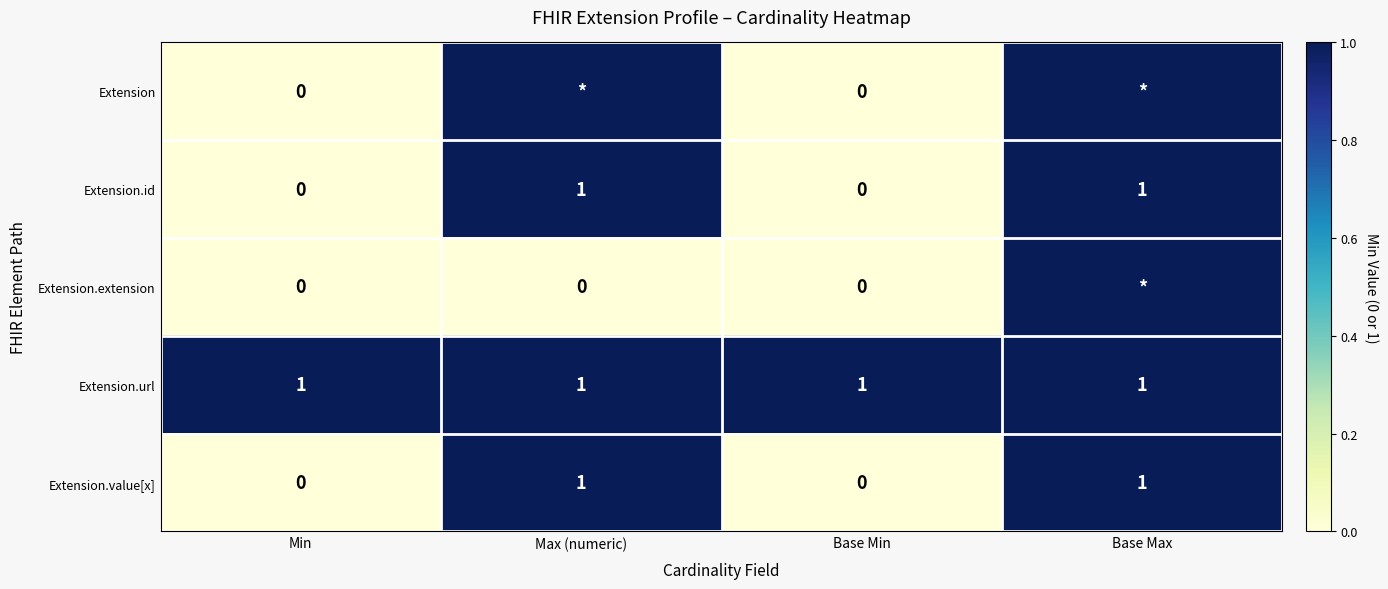

What is the difference between the second highest and minimum values in the Extension.id series?

1